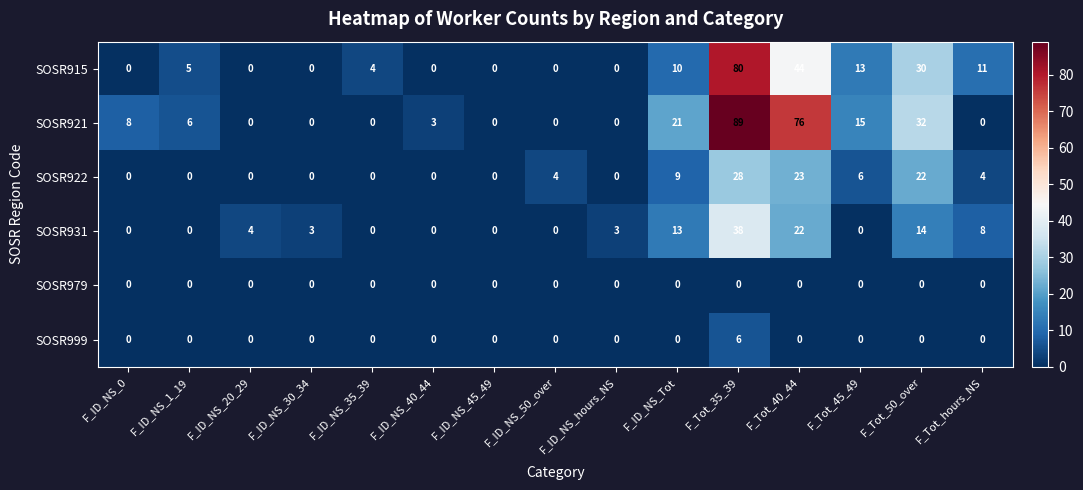

List the series in order of their peak value, highest first.

SOSR921, SOSR915, SOSR931, SOSR922, SOSR999, SOSR979